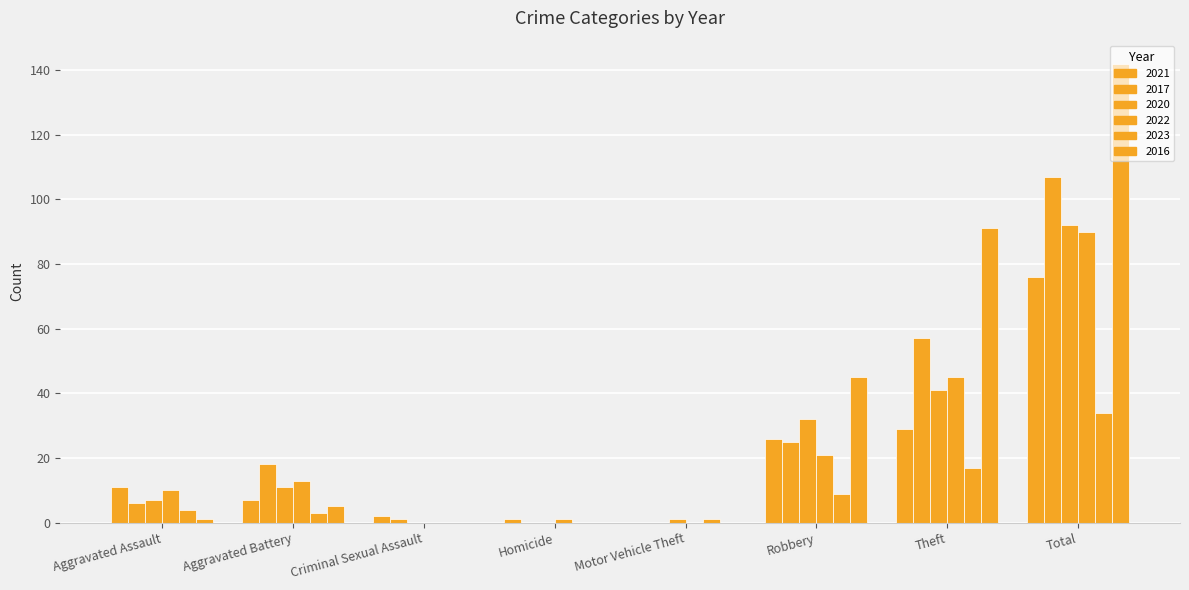

How many categories are shown in the chart?

8